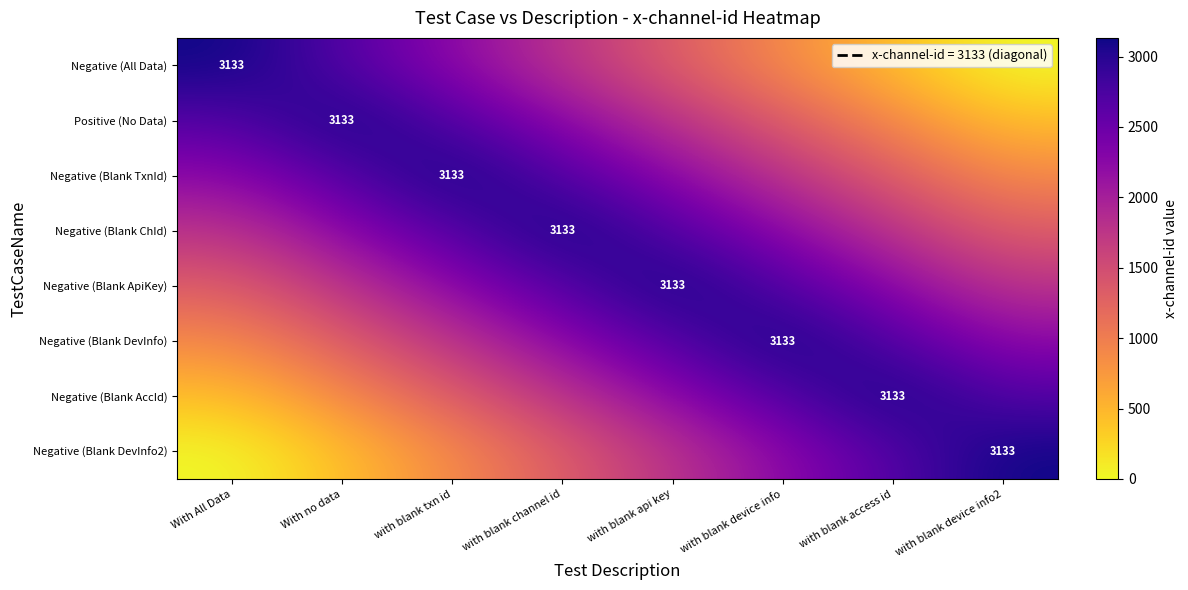

Rank the series at with blank access id from lowest to highest value.

Negative (All Data), Positive (No Data), Negative (Blank TxnId), Negative (Blank ChId), Negative (Blank ApiKey), Negative (Blank DevInfo), Negative (Blank DevInfo2), Negative (Blank AccId)